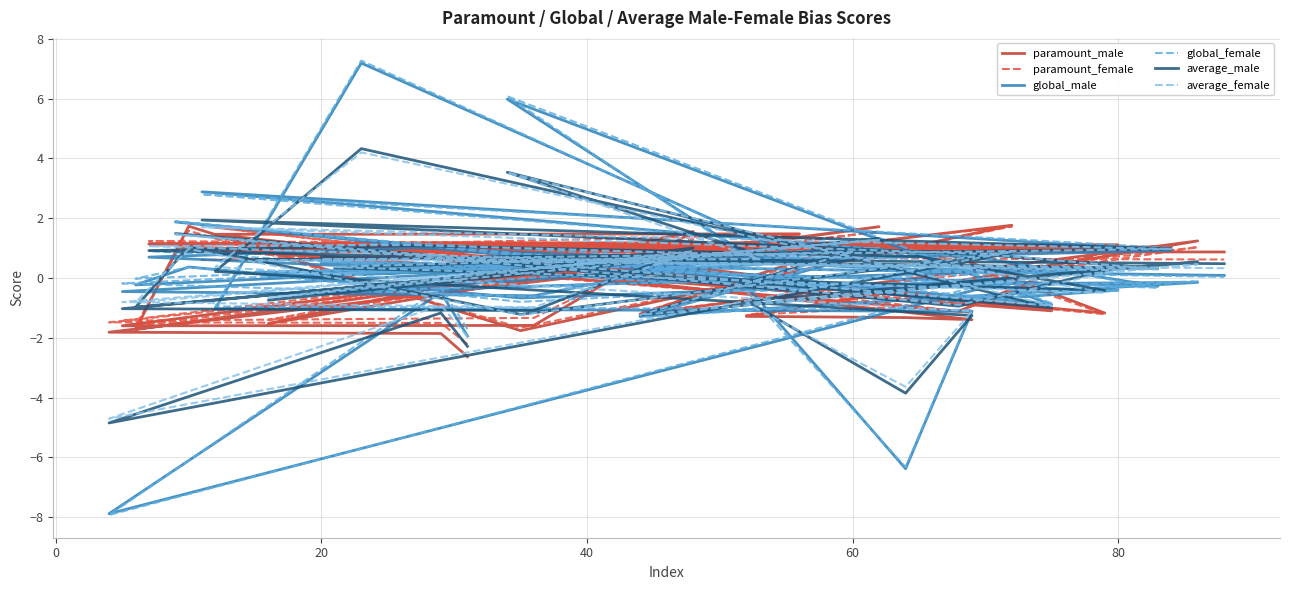

List the series in order of their peak value, lowest first.

paramount_female, paramount_male, average_female, average_male, global_male, global_female